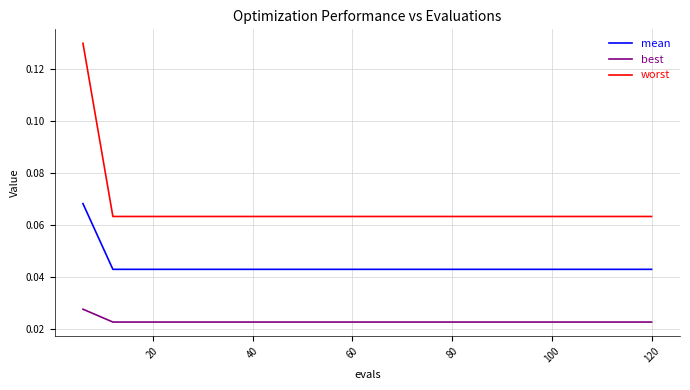

True or false: best and mean cross at least once.

False